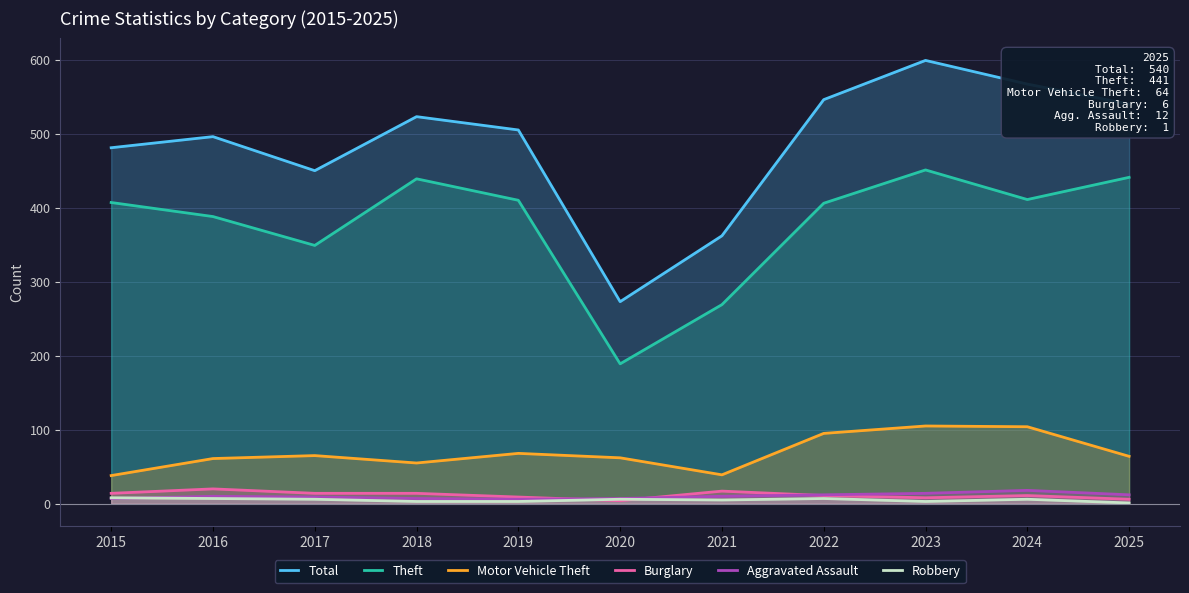

True or false: Burglary has more than 1 points higher than both neighbors.

True